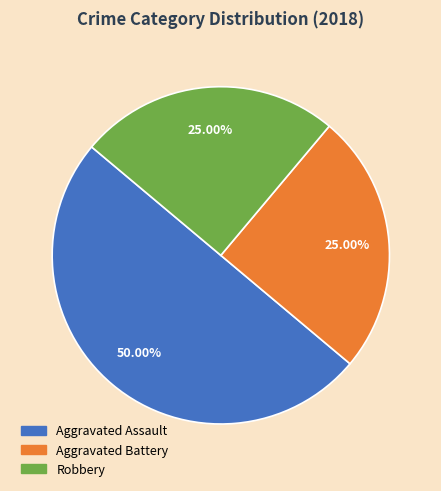

What percentage is the Aggravated Battery slice, to the nearest percent?

25%